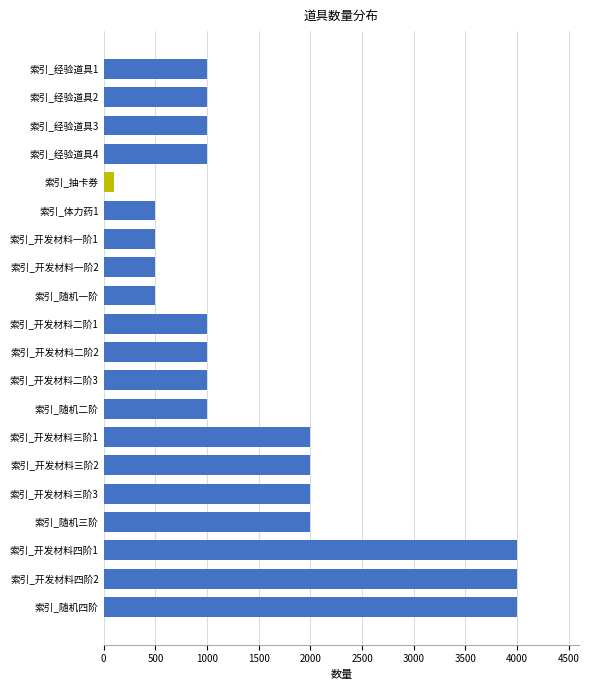

What is the difference between the maximum and minimum values?

3901